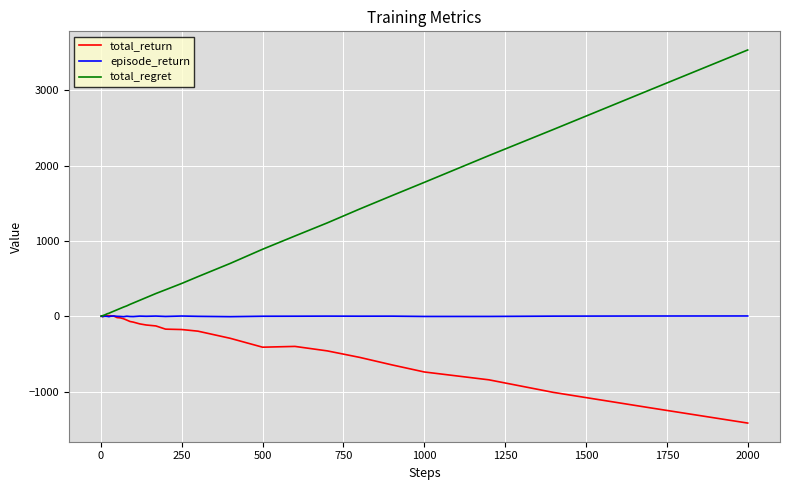

Rank the series by their average value, from lowest to highest.

total_return, episode_return, total_regret